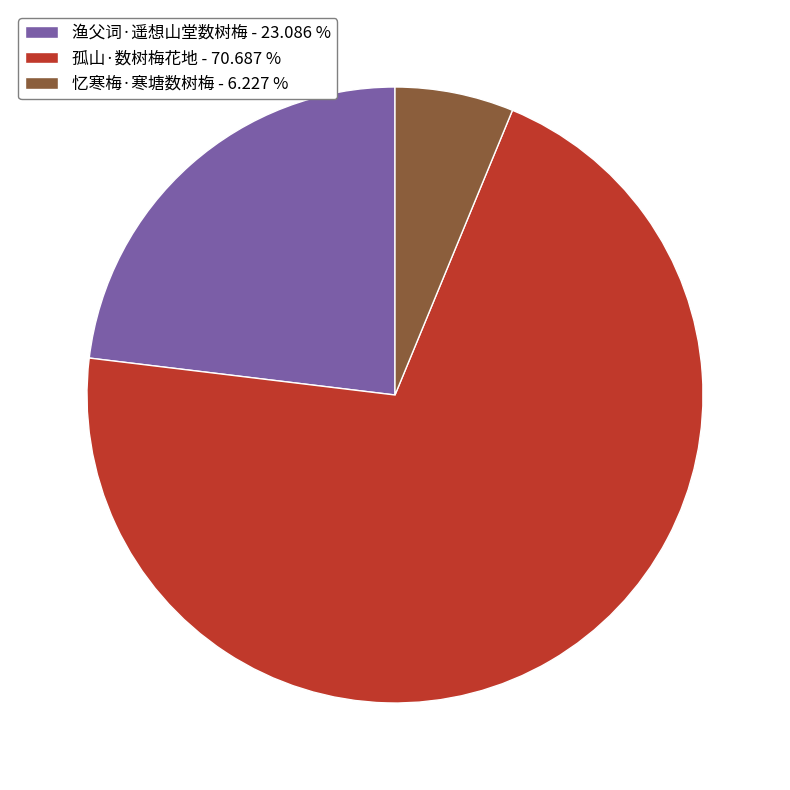

Combined, do 孤山·数树梅花地 - 70.687 % and 忆寒梅·寒塘数树梅 - 6.227 % account for over 50%?

Yes